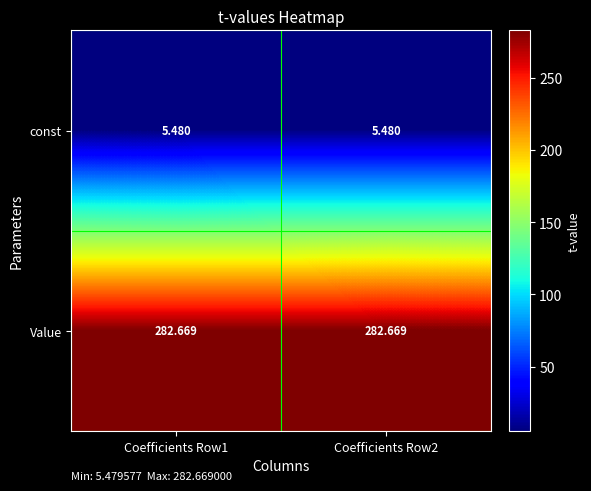

Which series has the largest total across all categories?

Value